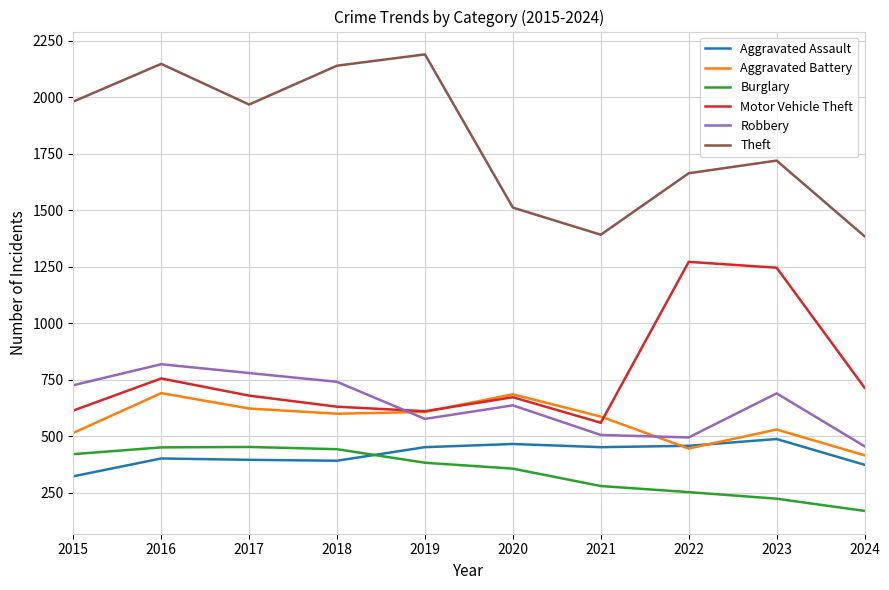

What is the greatest value displayed?

2190